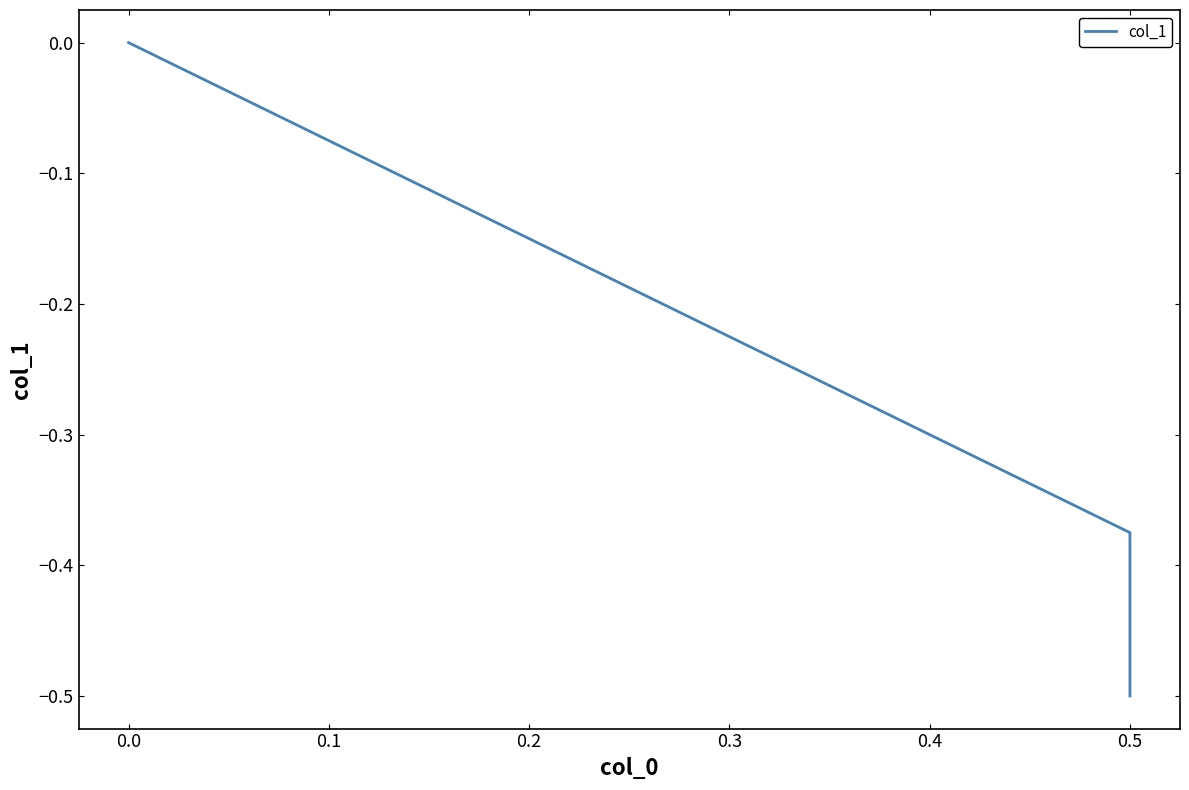

What is the sum of all values?

-0.9